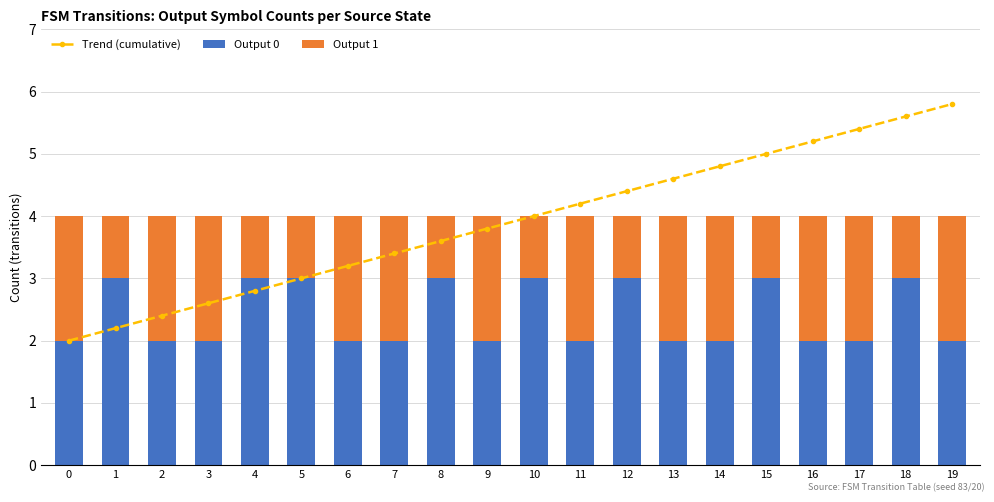

Which has a higher value, 0 or 11?

11